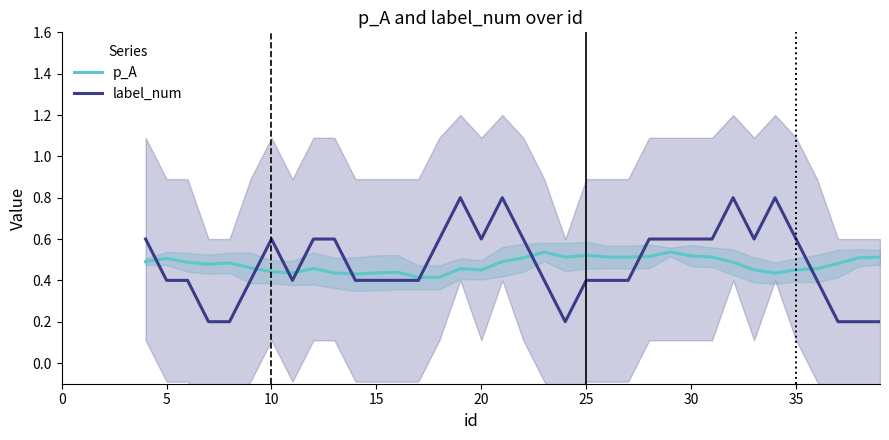

What is the maximum value for label_num?

0.8